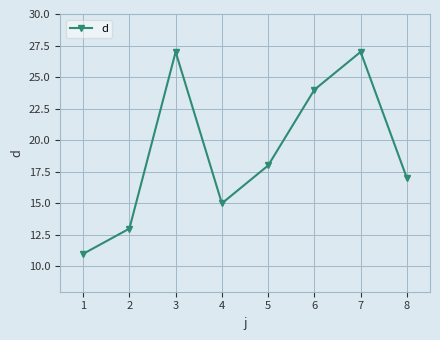

How many values are below 18?

4